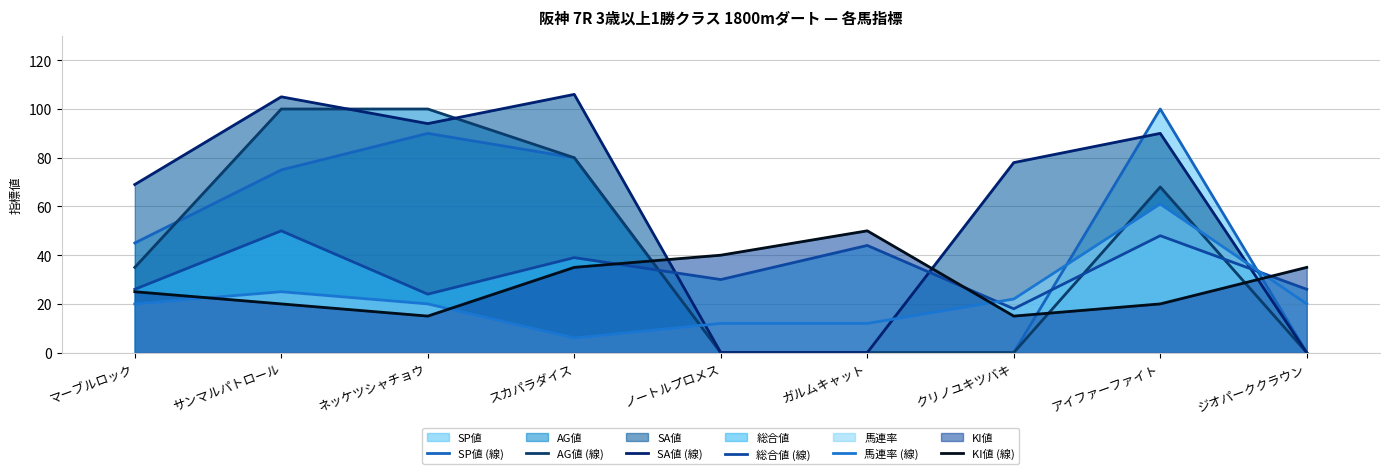

How many intersections are there between 総合値 (線) and SA値 (線)?

3